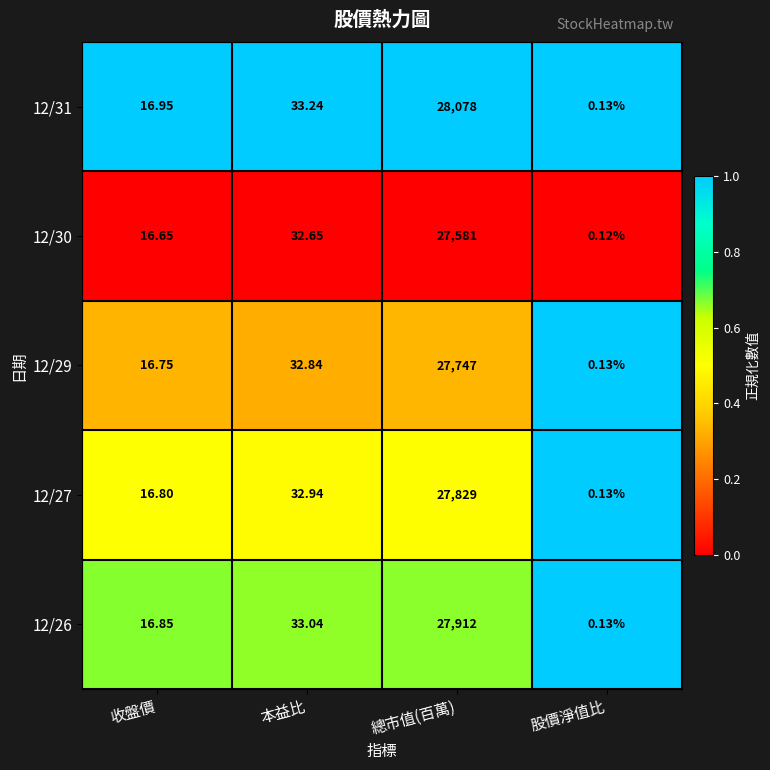

Which series changed the most between 總市值(百萬) and 股價淨值比?

12/31